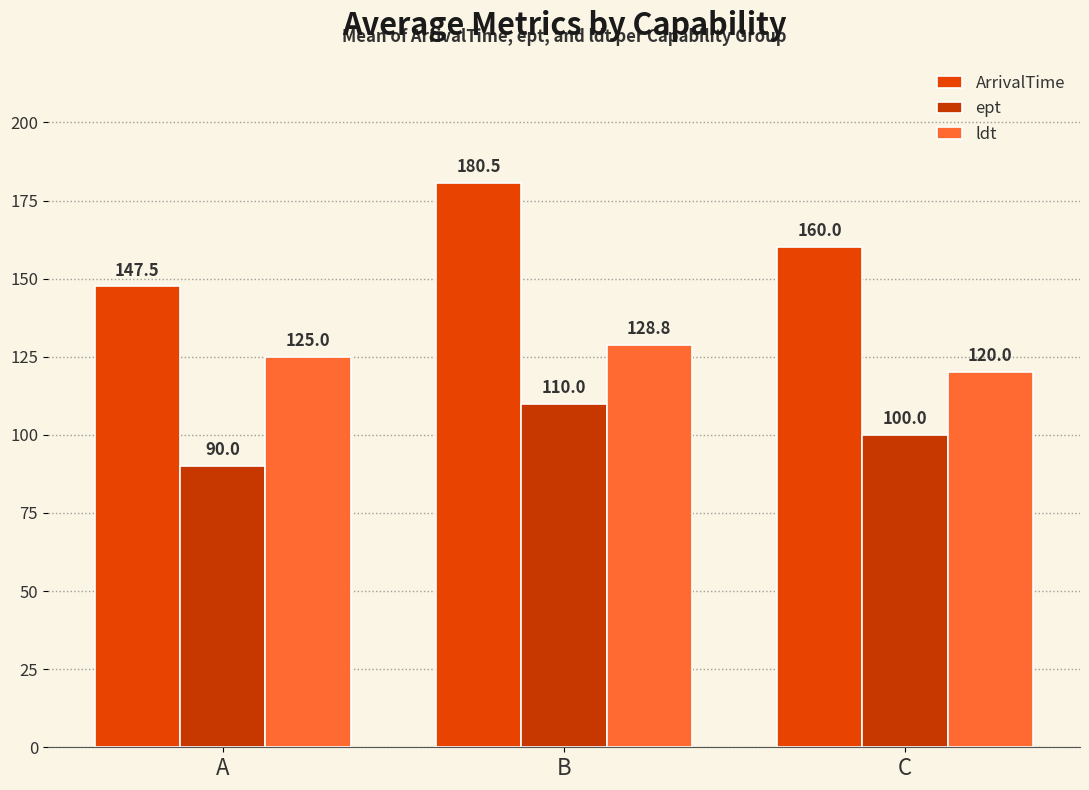

Which category has the highest value across all series?

B